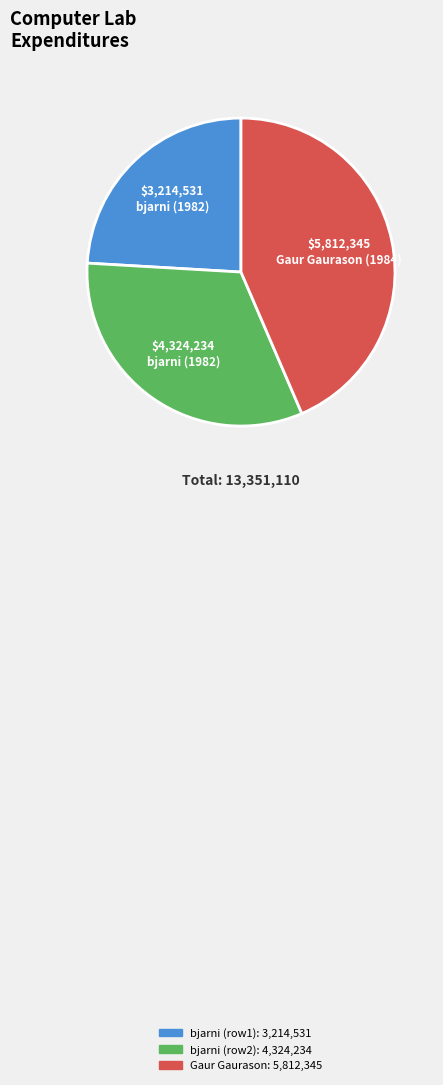

Is there any slice that represents more than half of the pie?

No